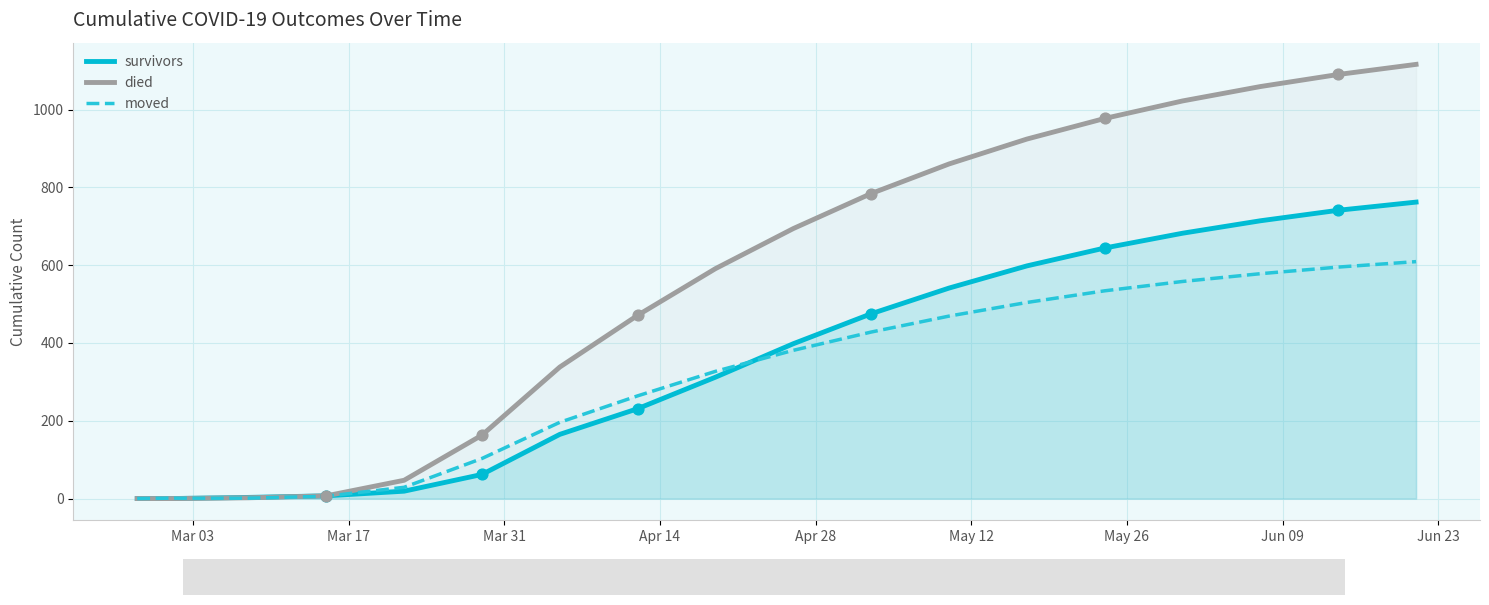

Which series has the largest total across all categories?

died